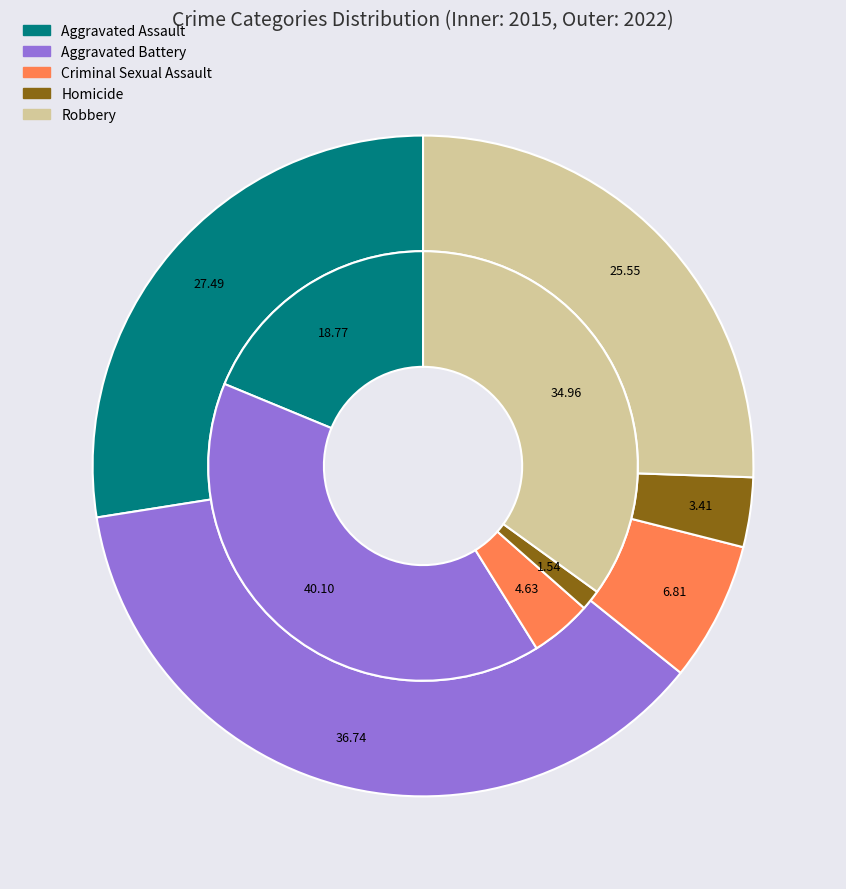

Is there a majority slice in this chart?

No